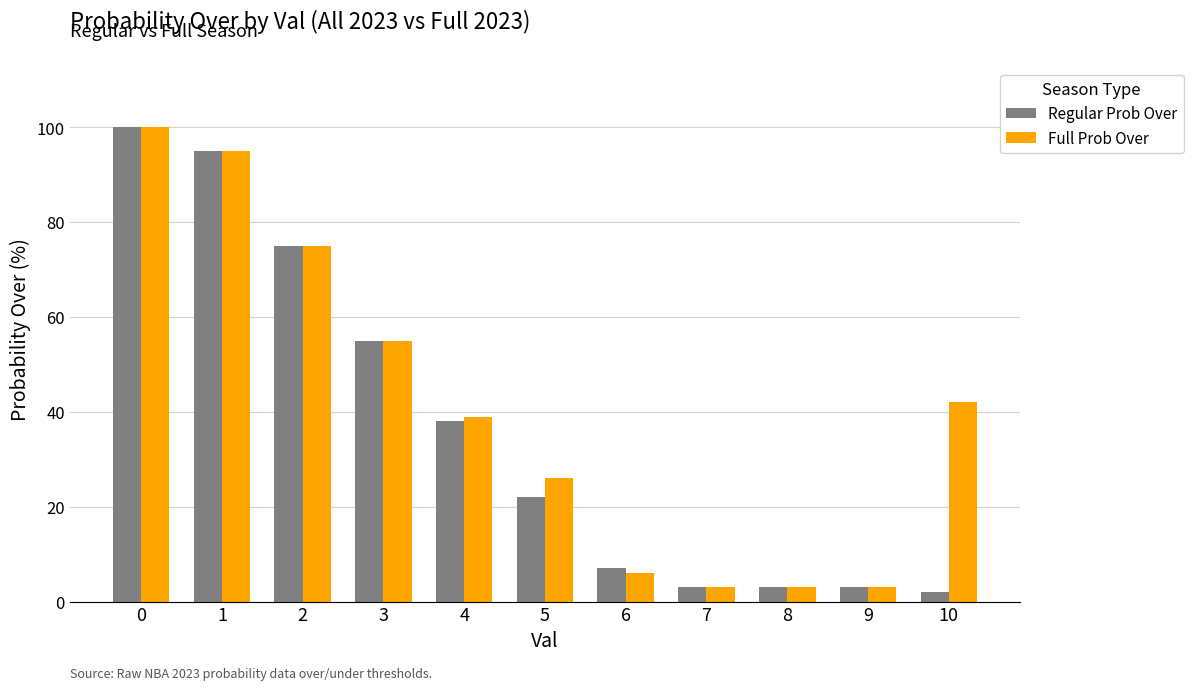

How many groups of bars are there?

11